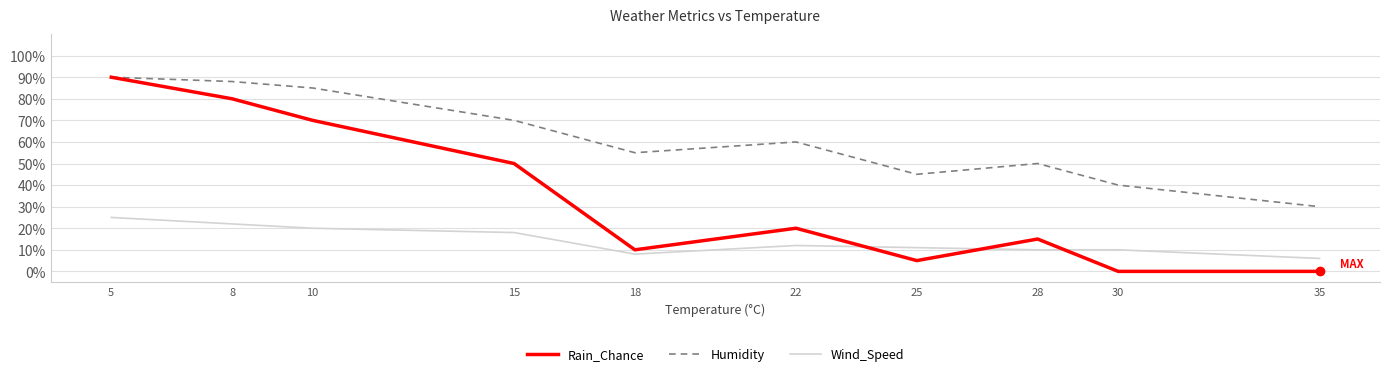

What is the difference between the second highest and minimum values in the Humidity series?

58